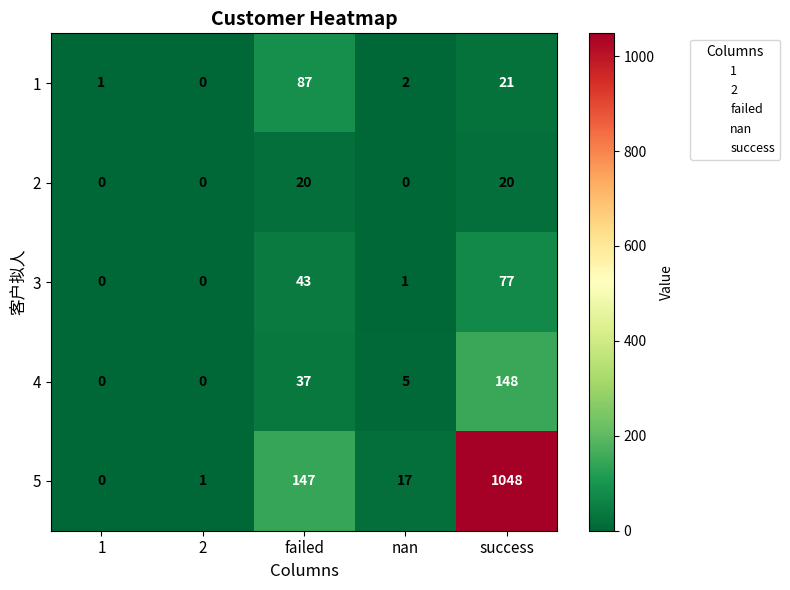

What is the difference between the second highest and second lowest values in the 5 series?

146